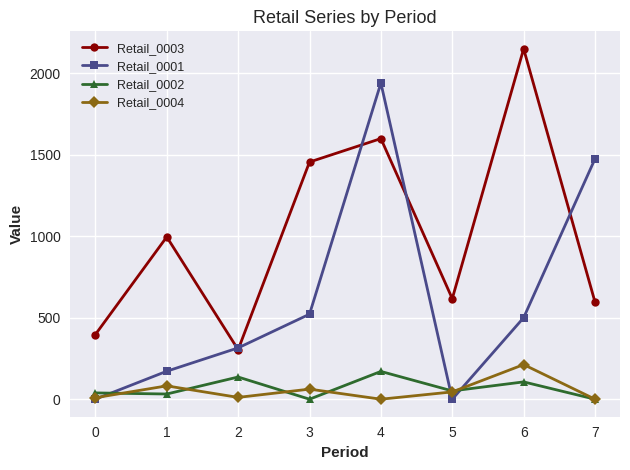

At how many categories does at least one series exceed 787?

5